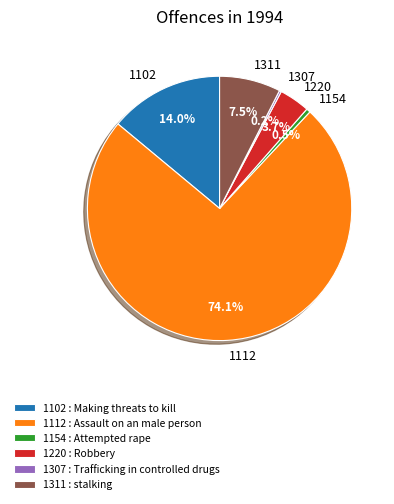

What is the total percentage of 1220 and 1102?

17.7%